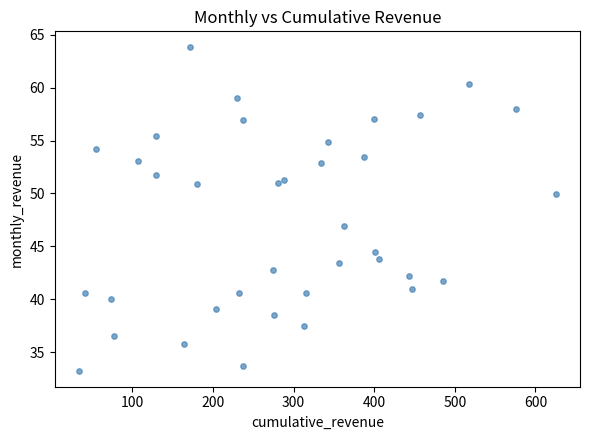

What Y value in the scatter plot is closest to 48?

47.0